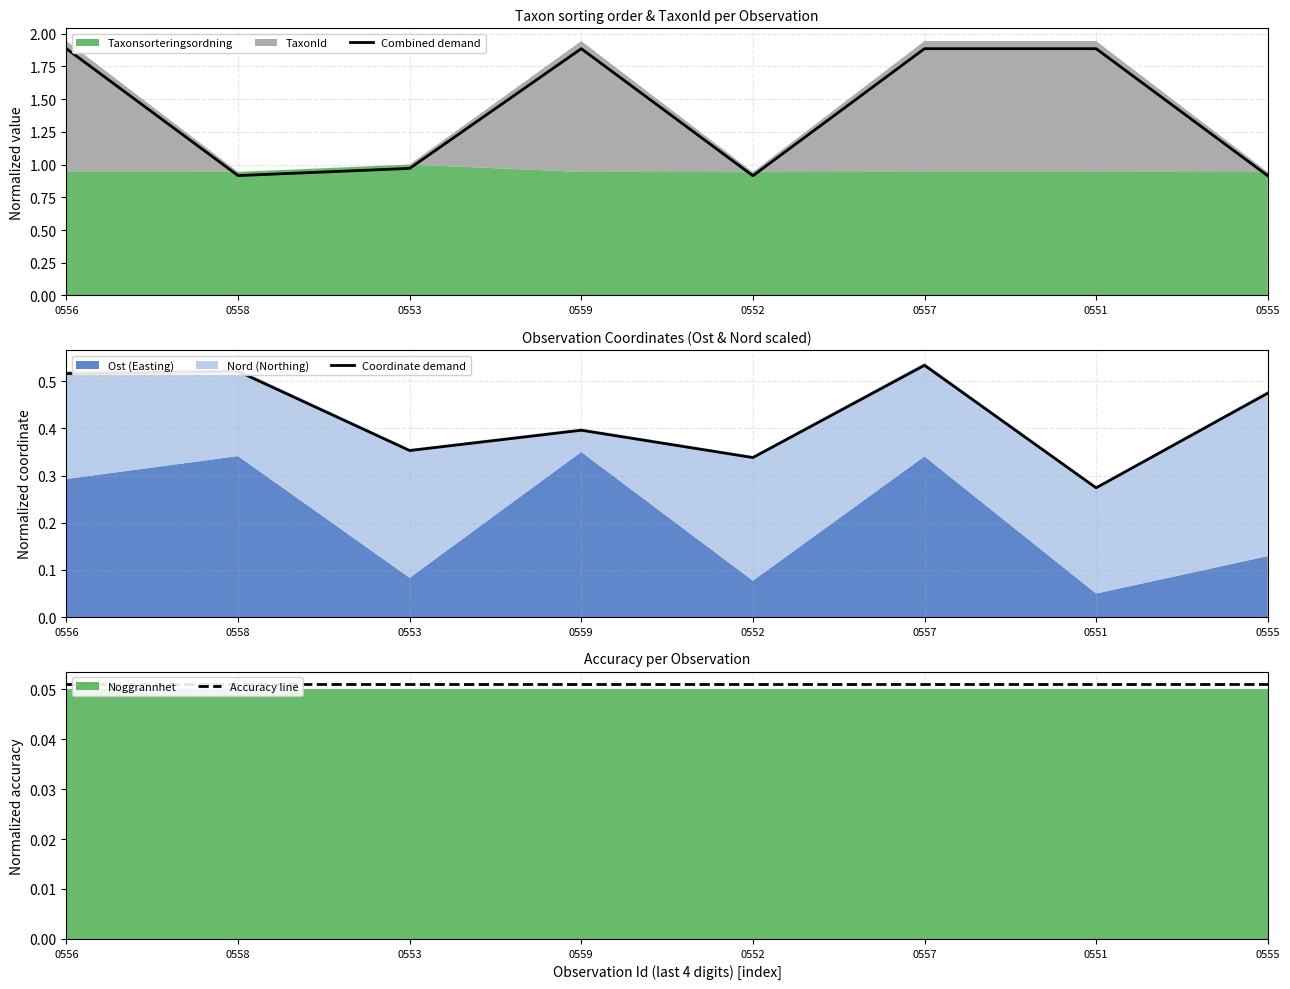

What is the total value across all series at 0556?

2.5